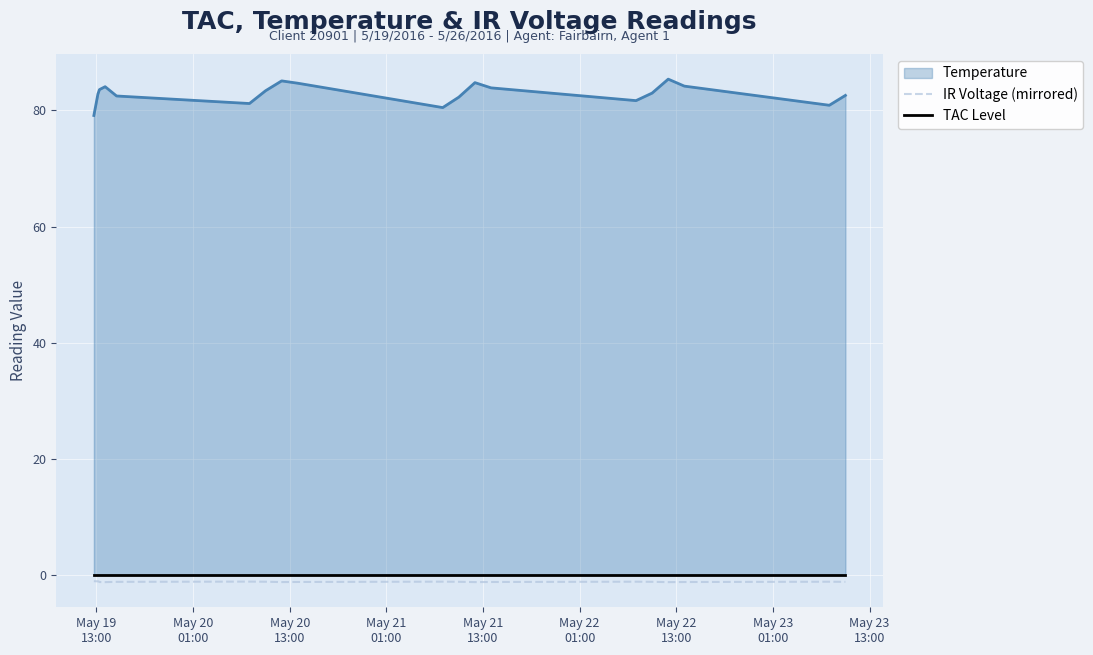

True or false: TAC Level and IR Voltage (mirrored) cross at least once.

False